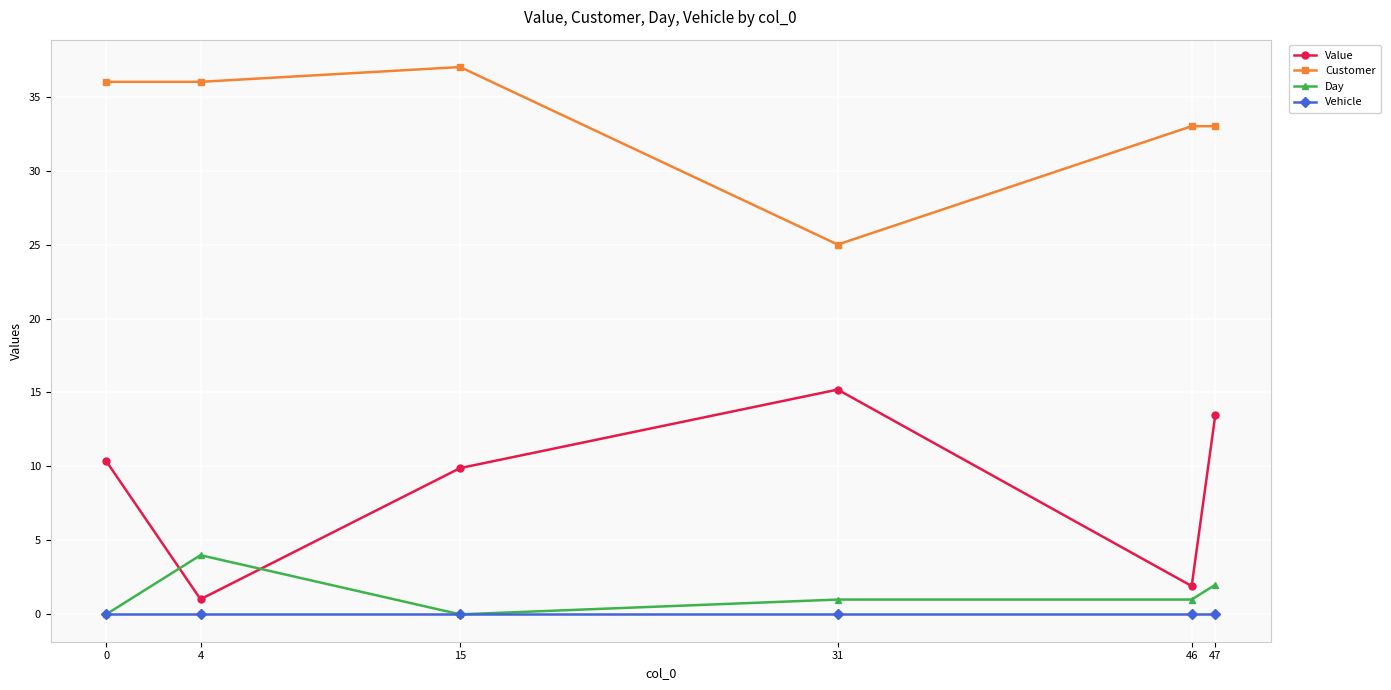

True or false: Vehicle has a value of 0.0 at 46.

True